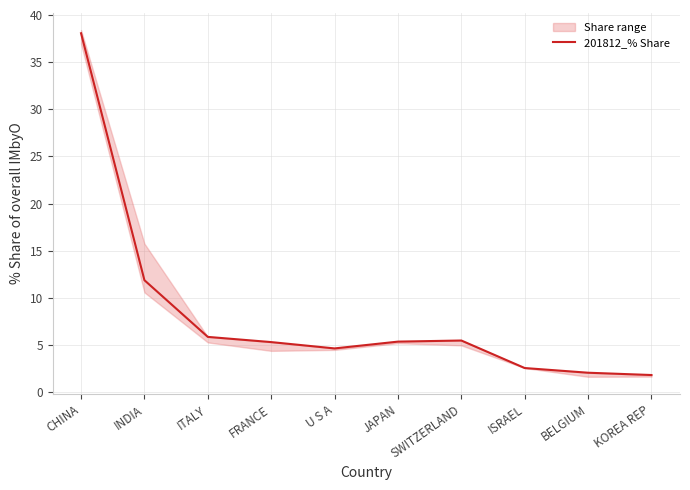

What is the change in value from ISRAEL to KOREA REP?

-0.7